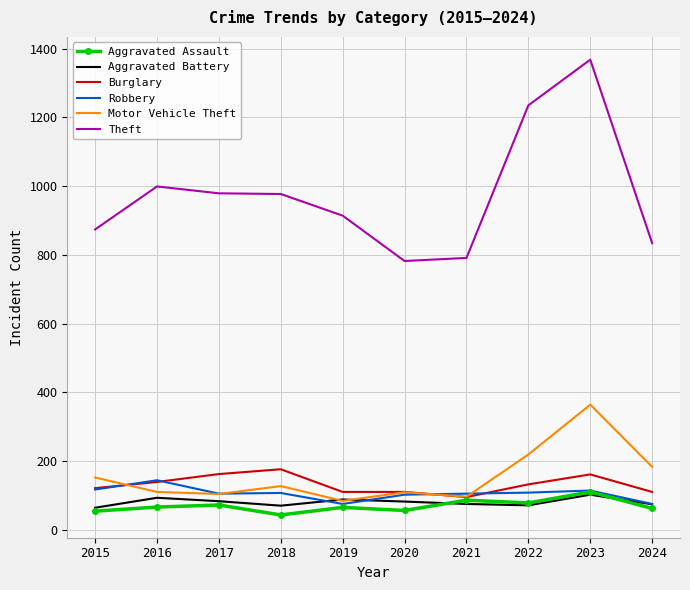

True or false: Burglary and Aggravated Battery intersect in this chart.

False